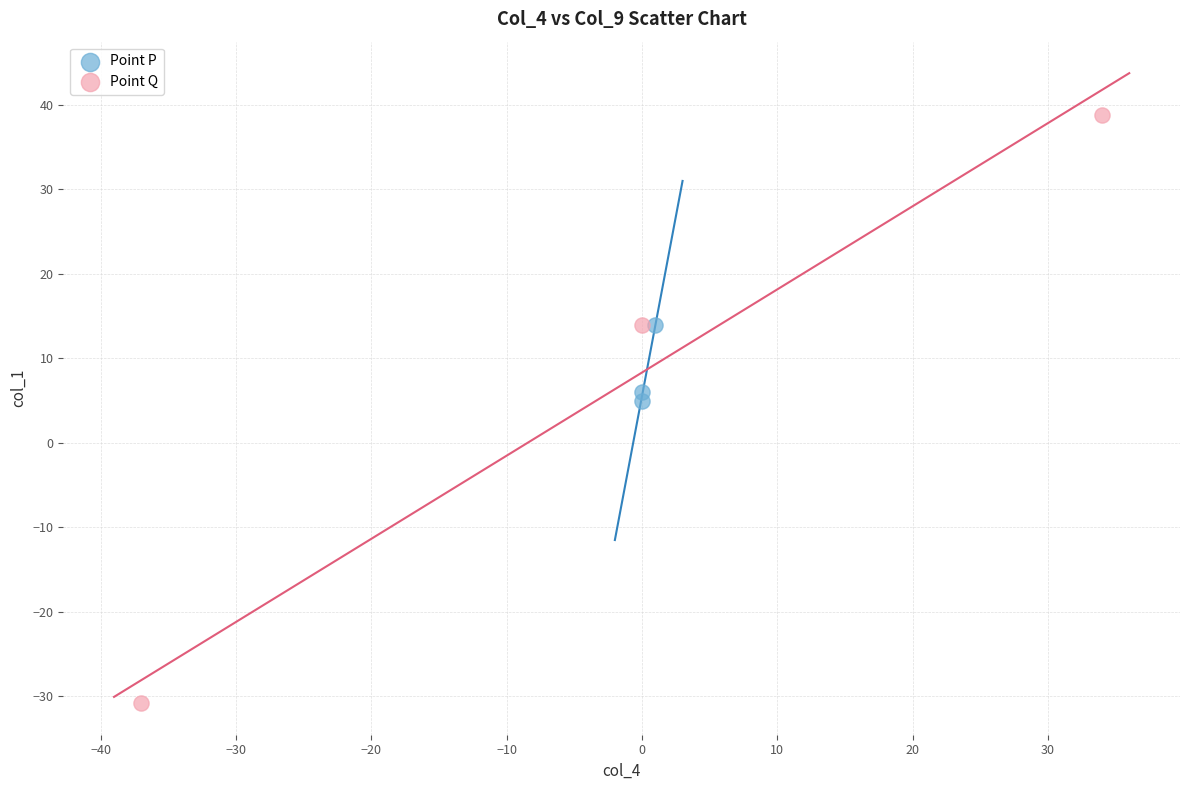

Which series has the largest Y range (max minus min)?

Point Q